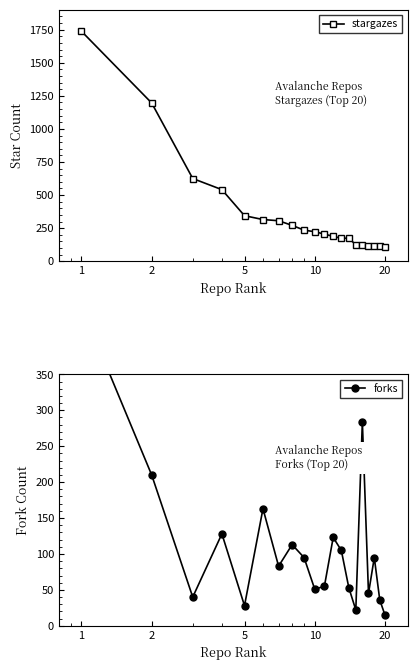

What is the lowest value of the stargazes series?

104